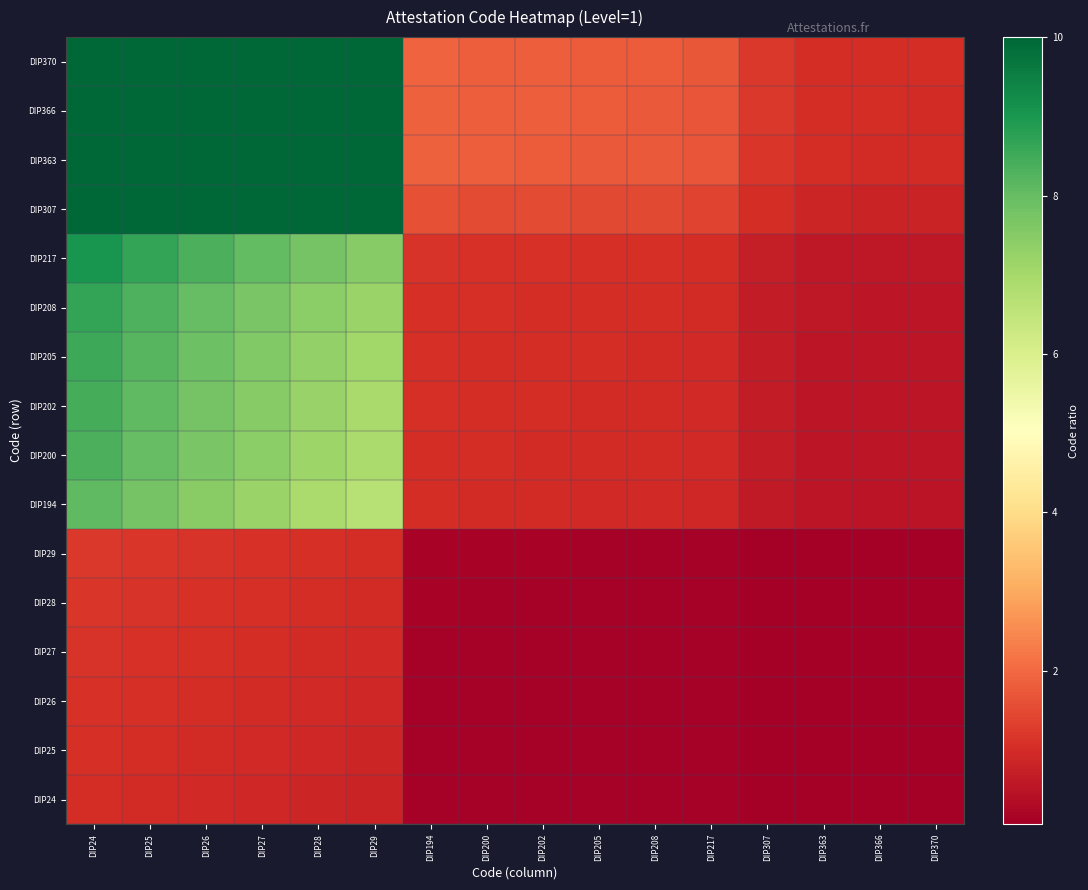

Rank the series at DIP202 from highest to lowest value.

DIP370, DIP366, DIP363, DIP307, DIP217, DIP208, DIP205, DIP202, DIP200, DIP194, DIP29, DIP28, DIP27, DIP26, DIP25, DIP24